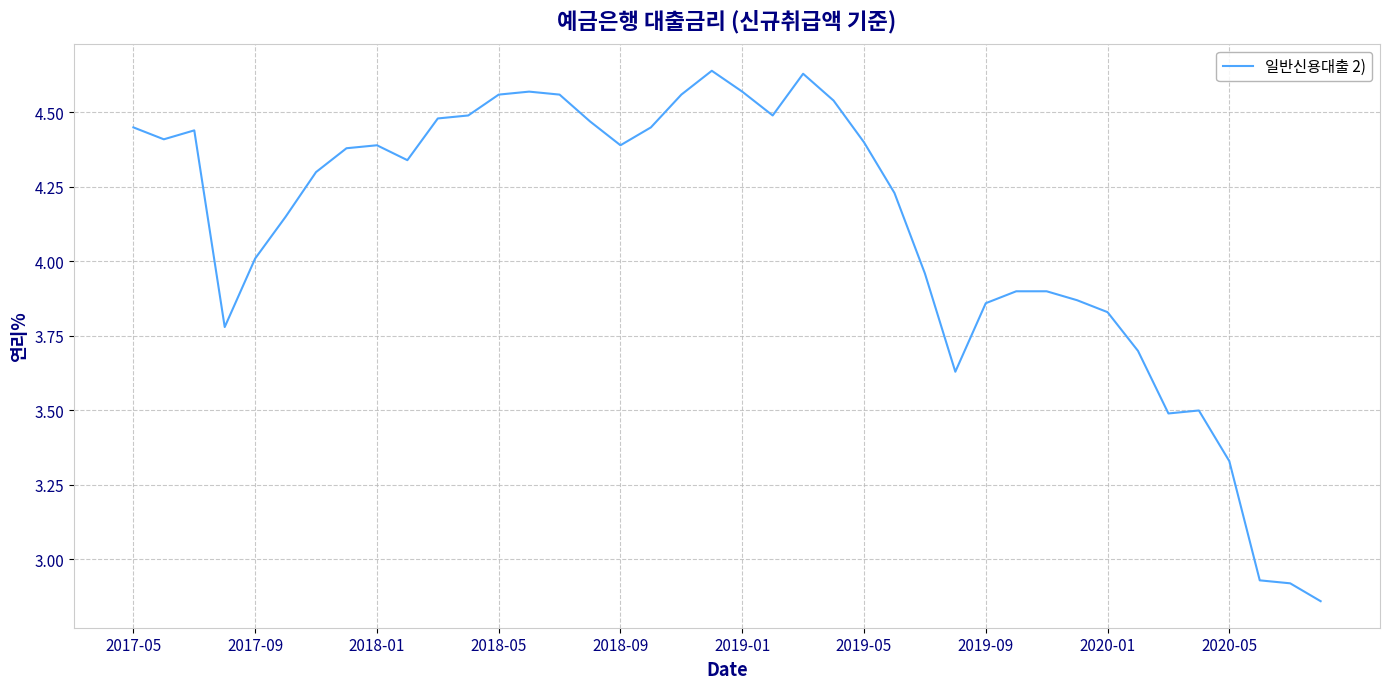

What is the difference between the maximum and minimum values?

1.8